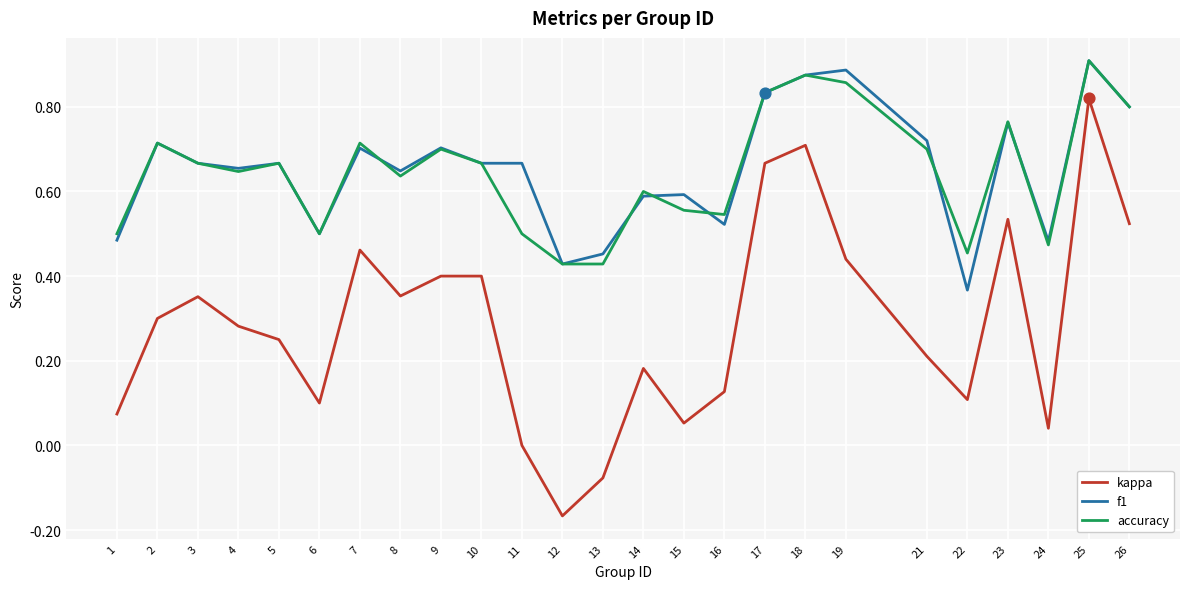

At how many categories does at least one series exceed 0?

25